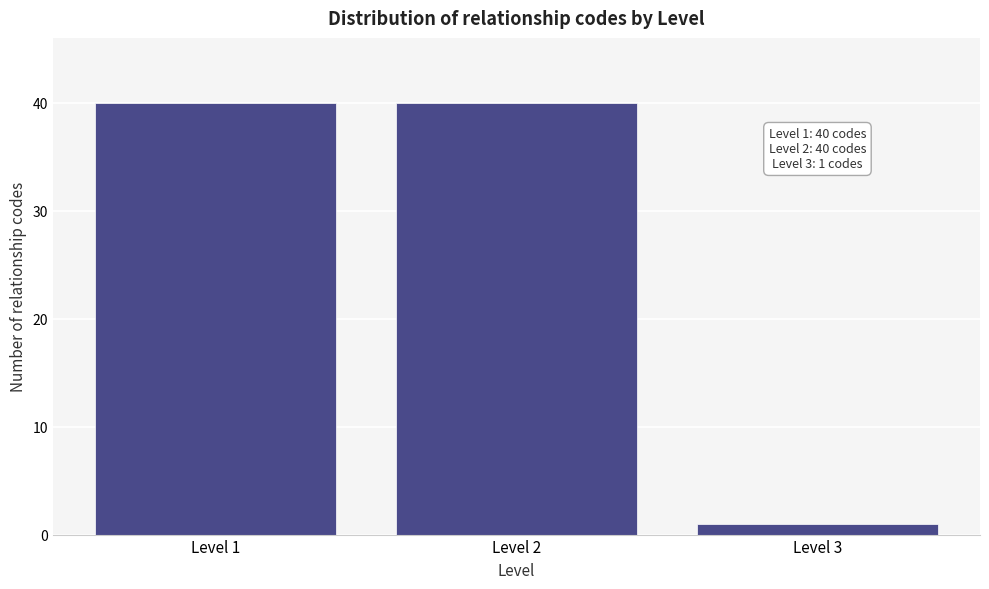

Reading left to right, transcribe all the data shown in this chart.

Level 1=40	Level 2=40	Level 3=1